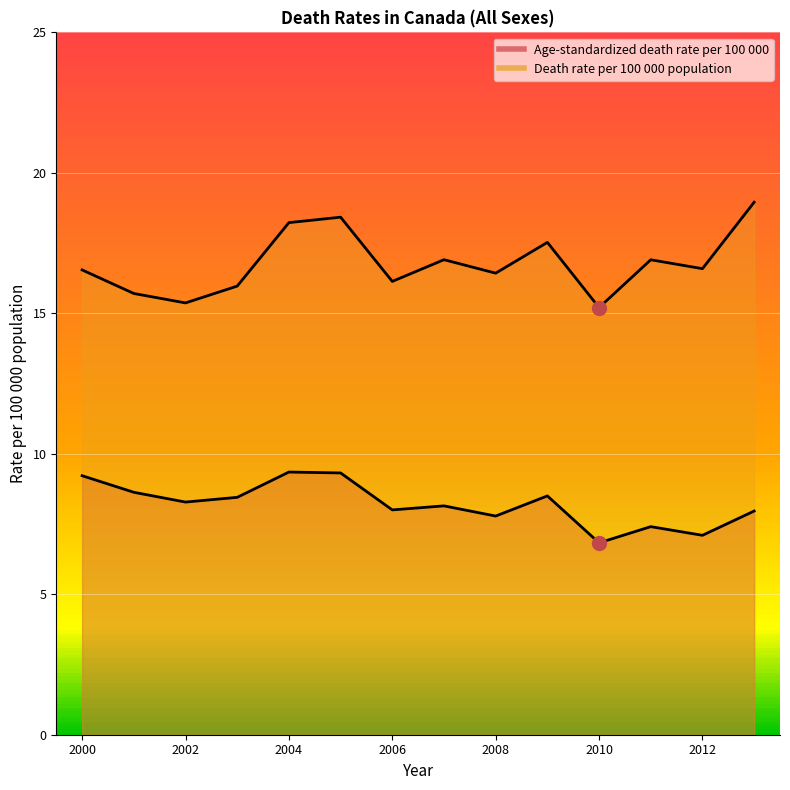

Between 2006 and 2011, which series saw the biggest shift?

Death rate per 100 000 population